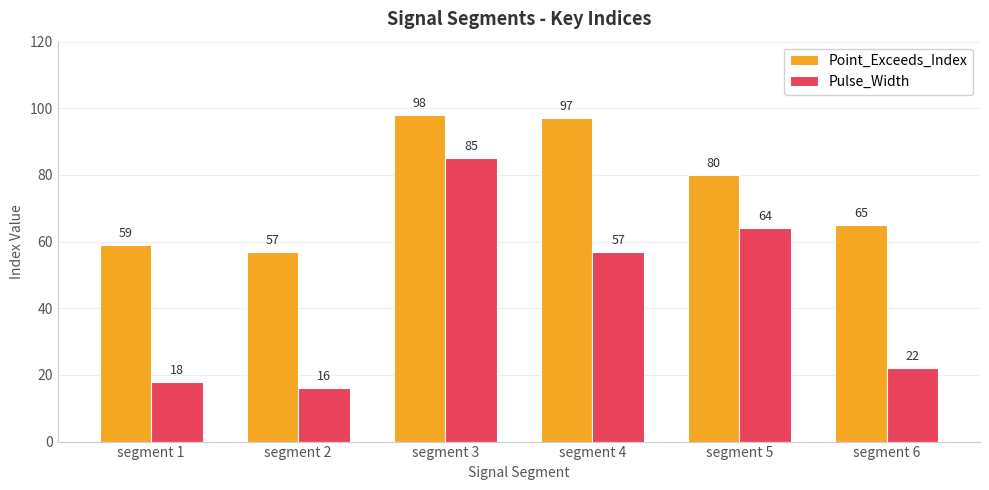

At which label does Point_Exceeds_Index first exceed 80?

segment 3